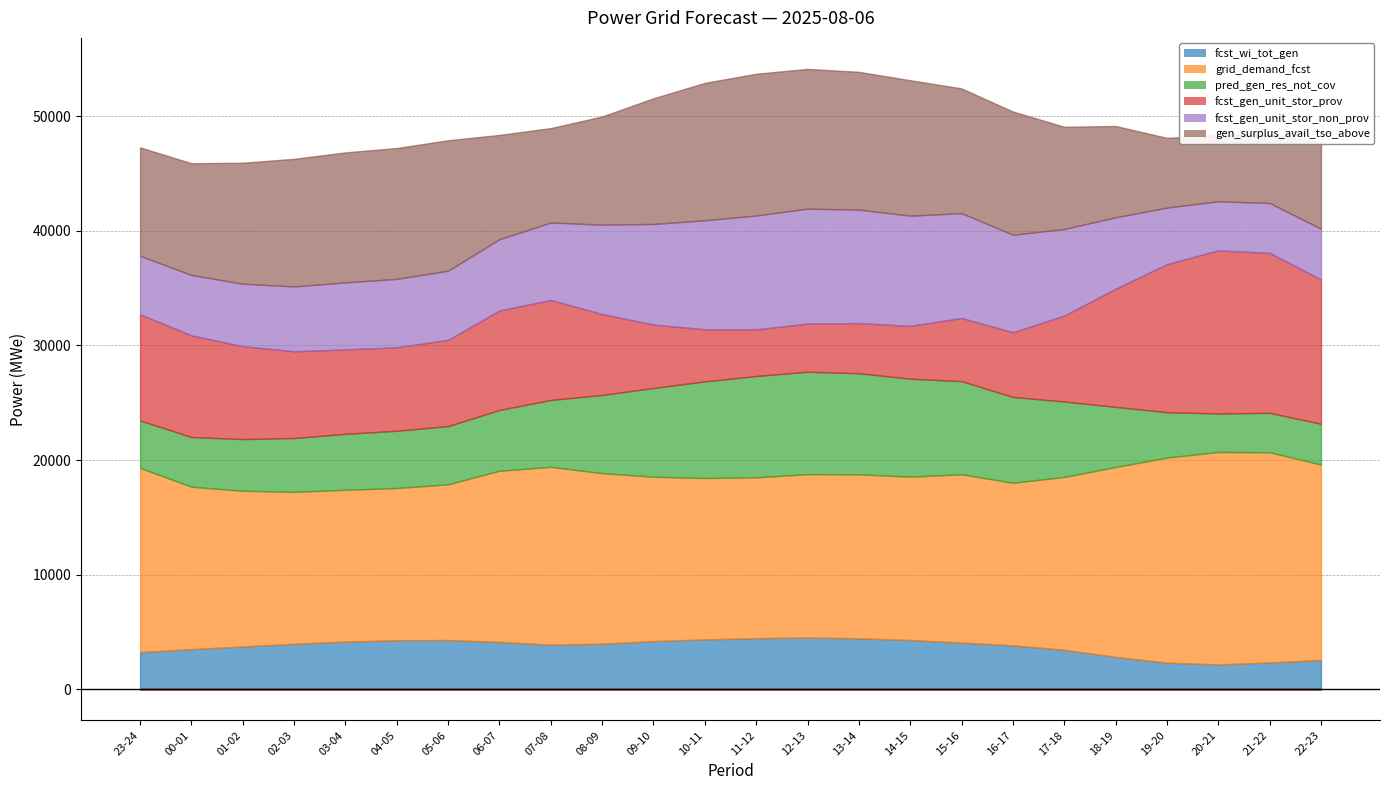

Reading right to left, extract all data points from this chart.

fcst_wi_tot_gen: 2564	2341	2170	2330	2830	3449	3839	4075	4301	4453	4516	4464	4353	4210	3976	3899	4136	4298	4280	4164	3969	3736	3506	3243
grid_demand_fcst: 17048	18340	18539	17886	16568	15082	14182	14688	14253	14304	14255	14034	14083	14339	14886	15509	14934	13590	13281	13243	13256	13586	14169	16080
pred_gen_res_not_cov: 3560	3441	3360	3960	5246	6577	7489	8124	8547	8821	8939	8838	8432	7744	6821	5840	5303	5078	4997	4885	4701	4508	4338	4134
fcst_gen_unit_stor_prov: 12592	13956	14229	12922	10308	7500	5640	5511	4611	4375	4199	4072	4547	5528	7058	8722	8685	7524	7286	7363	7569	8103	8867	9267
fcst_gen_unit_stor_non_prov: 4426	4354	4281	4934	6230	7553	8512	9147	9612	9899	10026	9931	9507	8782	7798	6756	6219	6036	5965	5849	5657	5454	5272	5101
gen_surplus_avail_tso_above: 7536	5992	5786	6079	7967	8919	10746	10883	11818	12023	12194	12369	11989	10966	9441	8239	9093	11379	11418	11340	11133	10555	9749	9456